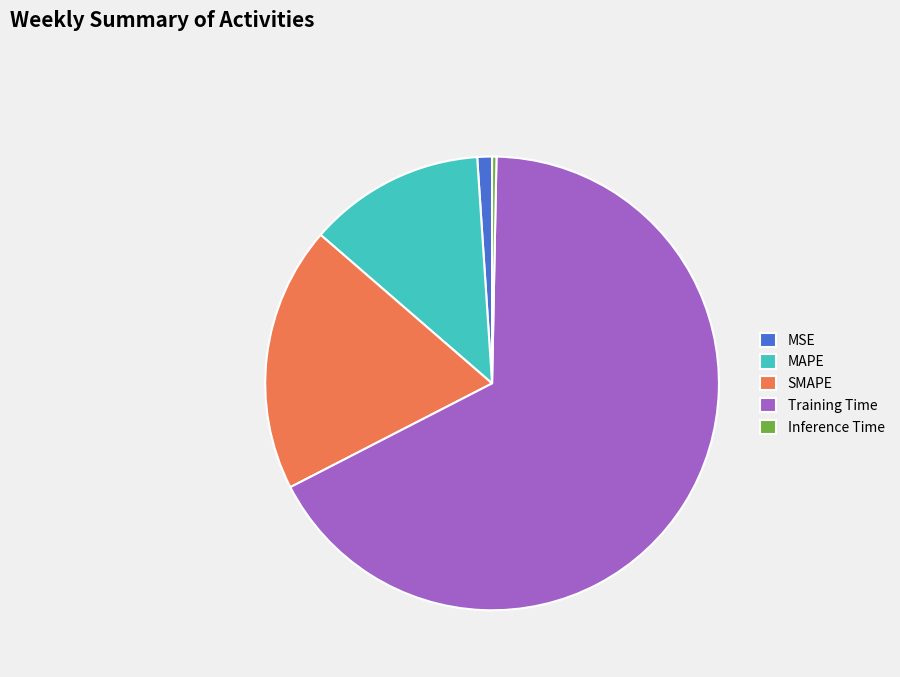

Is there a majority slice in this chart?

Yes